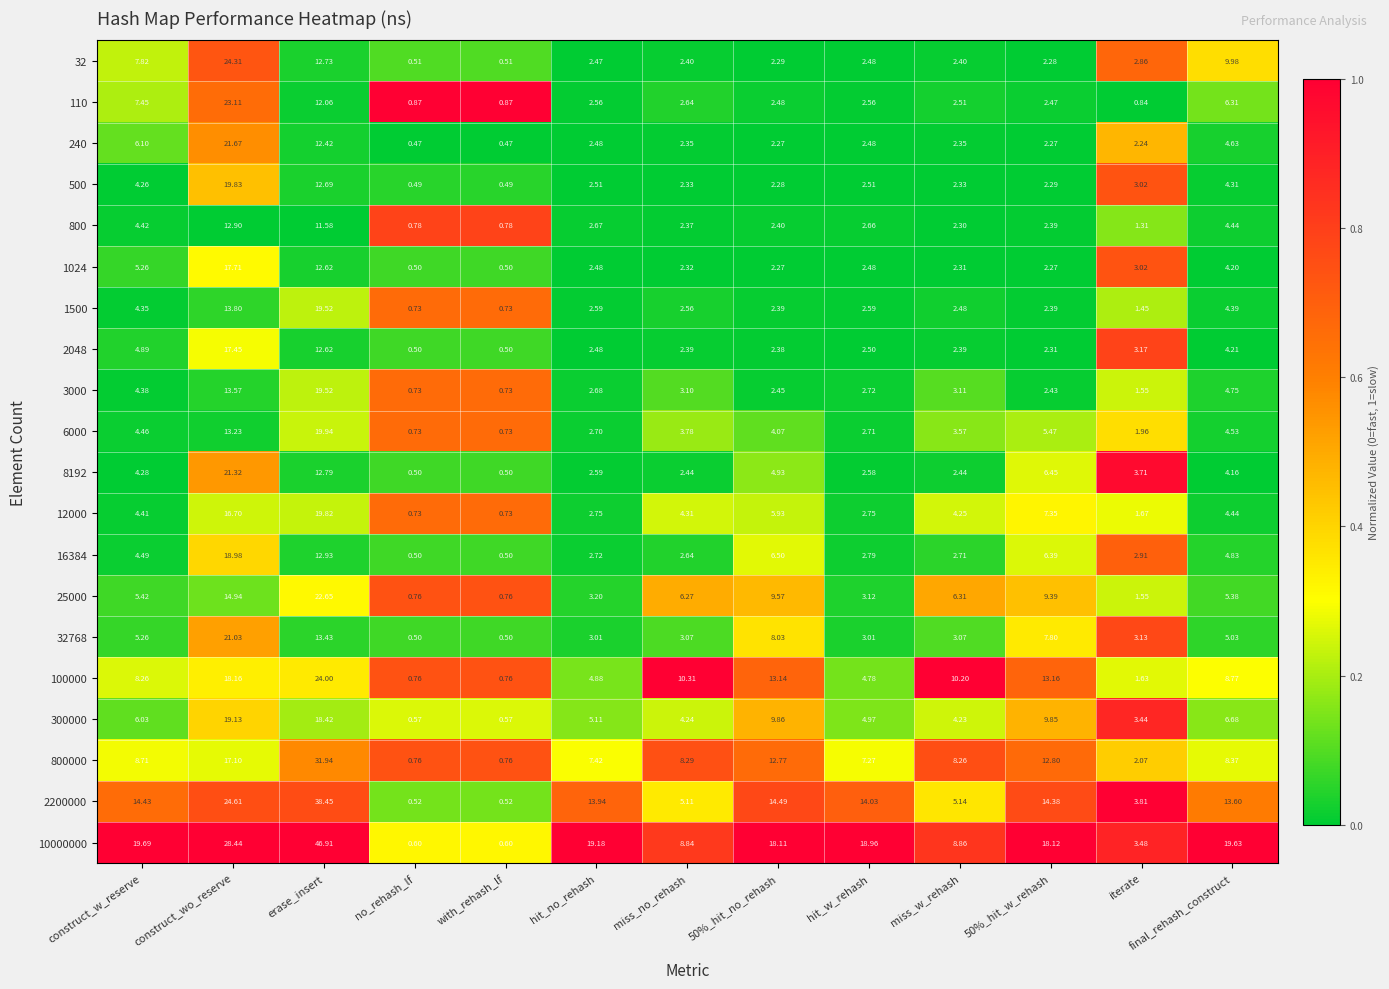

At which category does the chart reach its peak across all series?

erase_insert